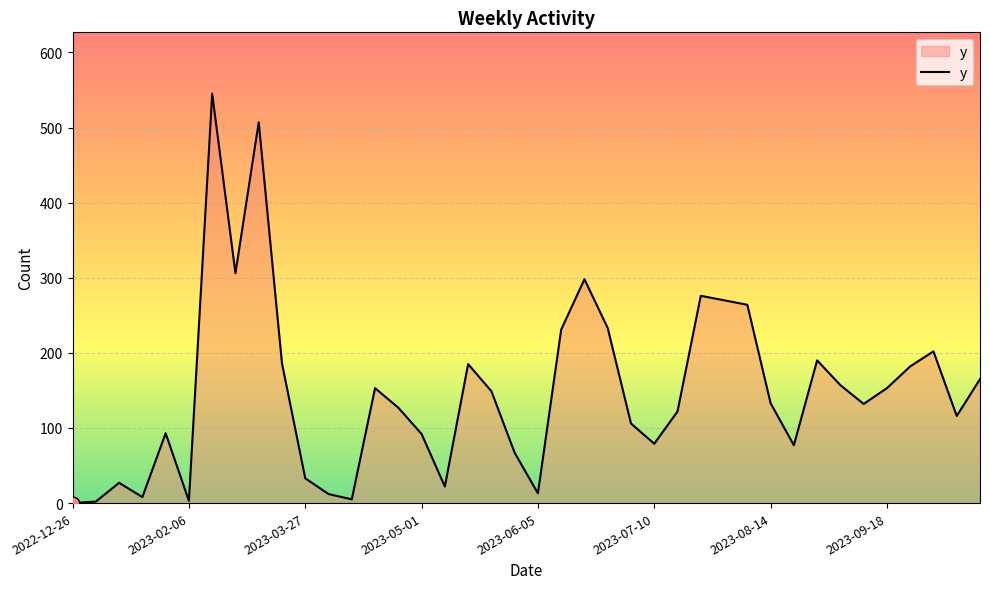

What is the difference between the maximum and minimum values?

545